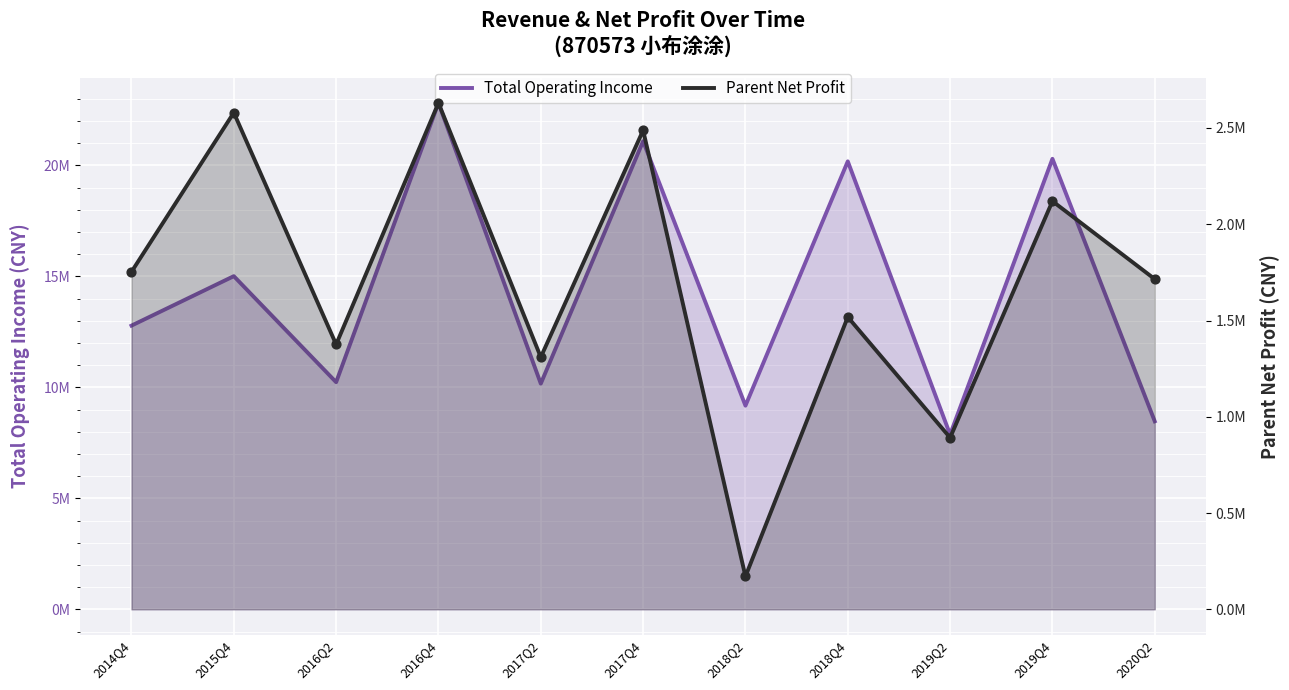

Which series has the largest total across all categories?

Total Operating Income